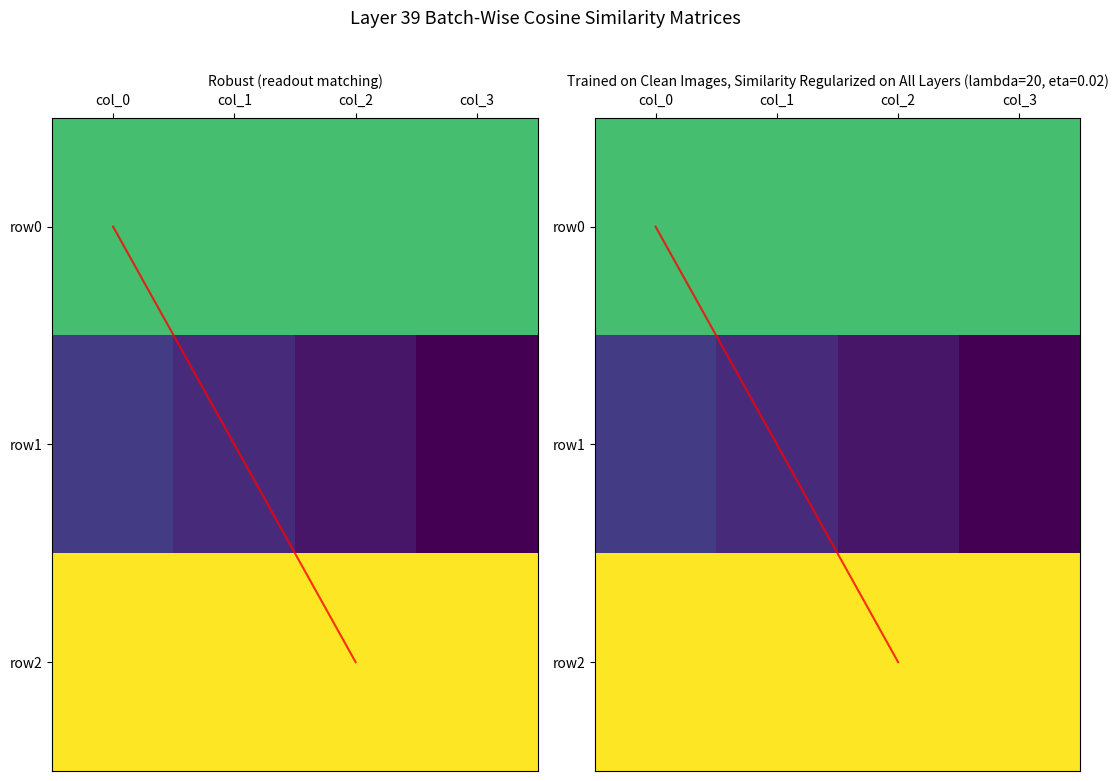

True or false: row1 has a value of -6 at 1.

True